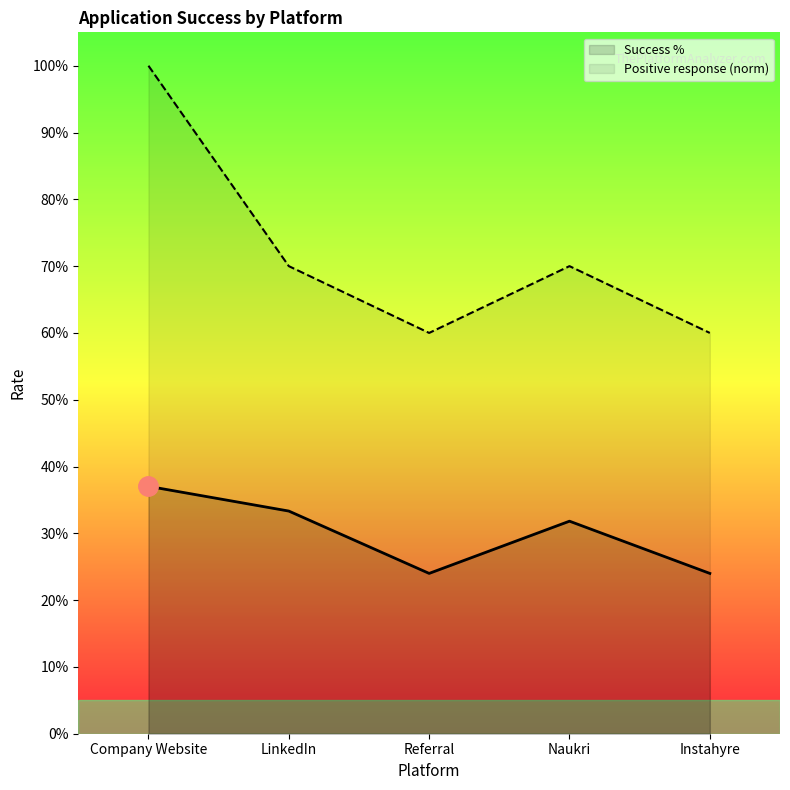

The value of Success % at LinkedIn is 0.6. True or false?

False